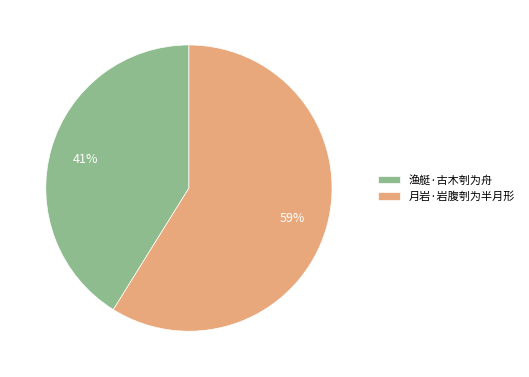

Which category has the biggest portion of the pie?

月岩·岩腹刳为半月形